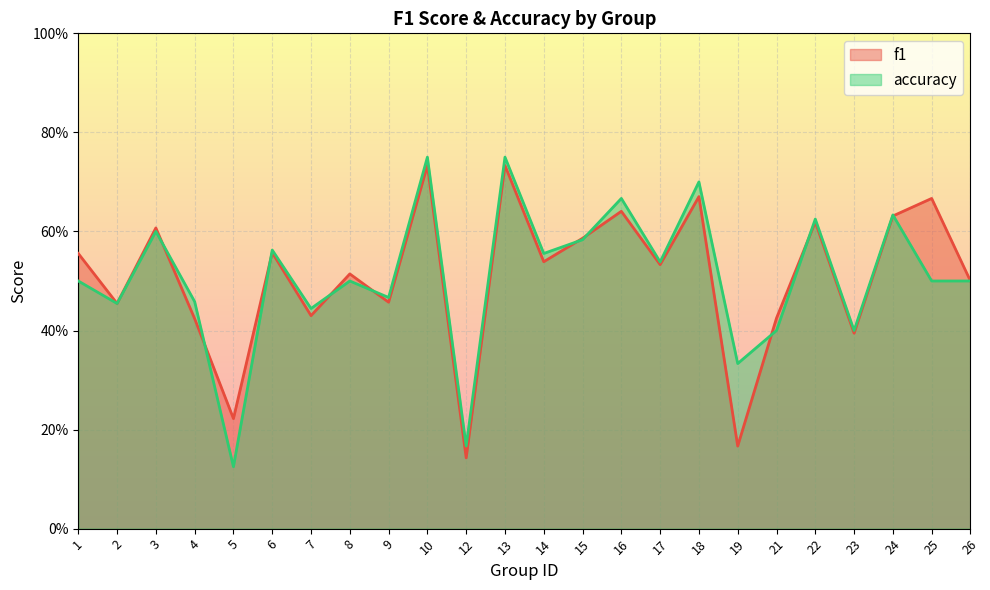

What is the difference between the second highest and second lowest values in the f1 series?

0.6